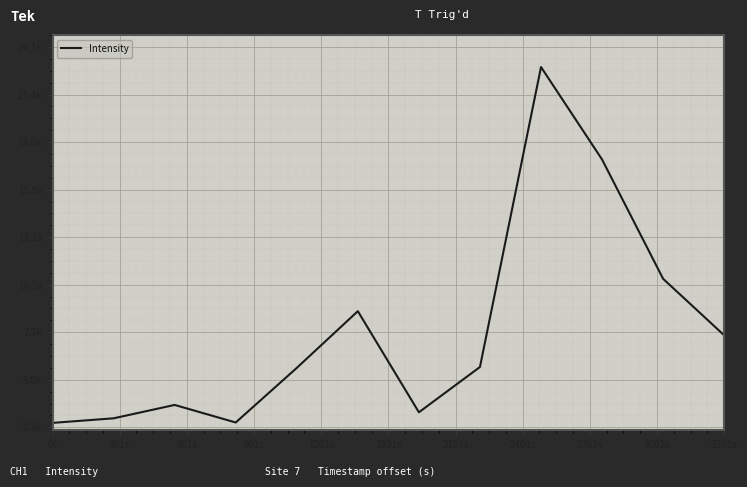

Is this an area chart (filled region under the line)?

No